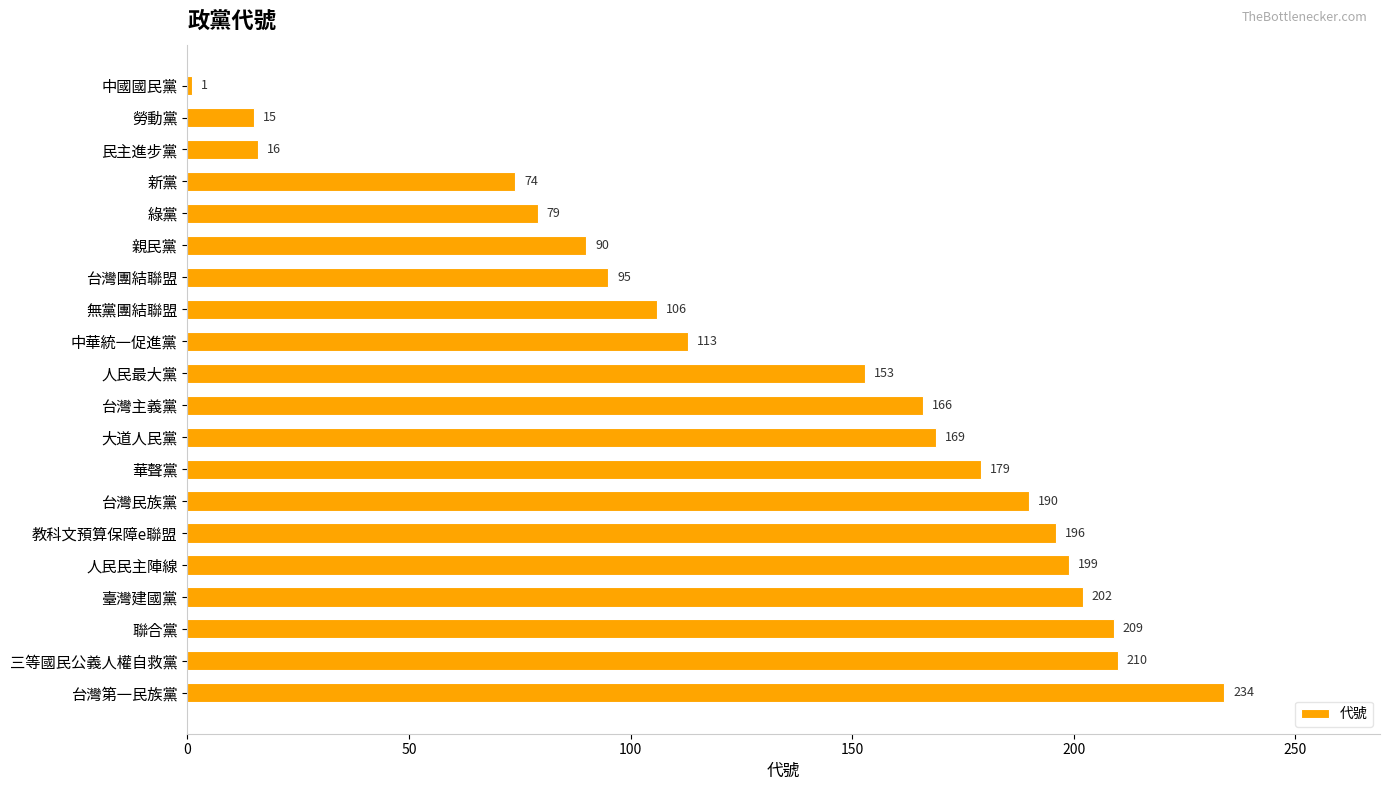

What is the minimum value shown in the chart?

1